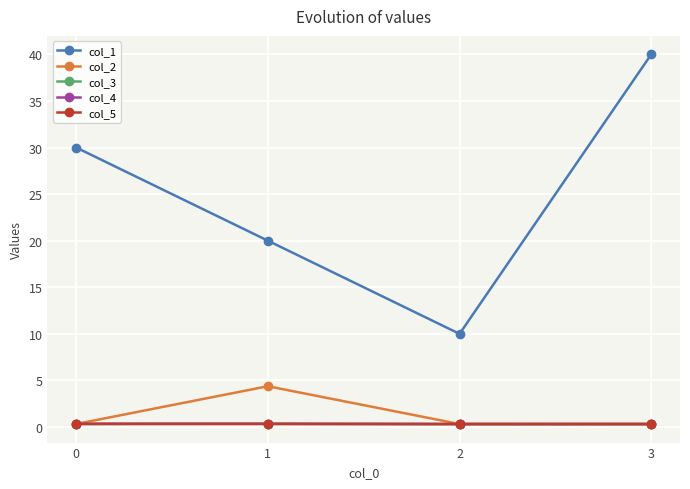

Which series has the largest total across all categories?

col_1